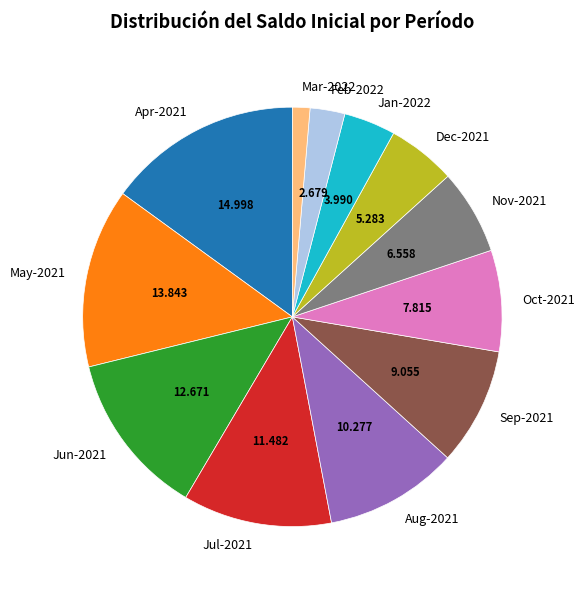

Which slice is the largest?

Apr-2021